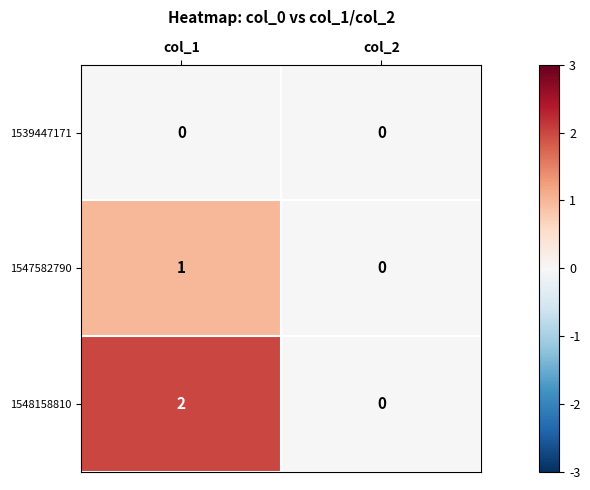

Which category has the lowest value in the 1548158810 series?

col_2